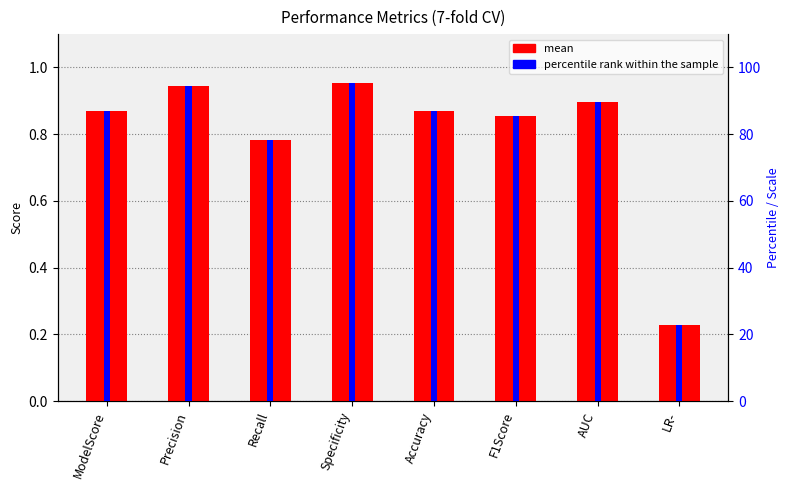

At which label does percentile rank within the sample reach its peak?

Specificity